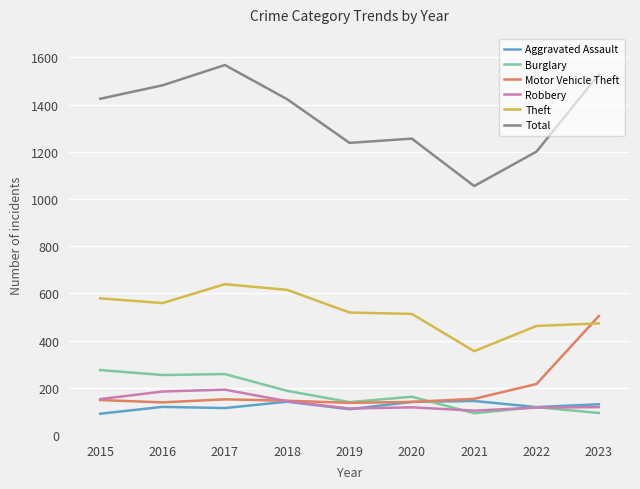

At how many categories does at least one series exceed 870?

9